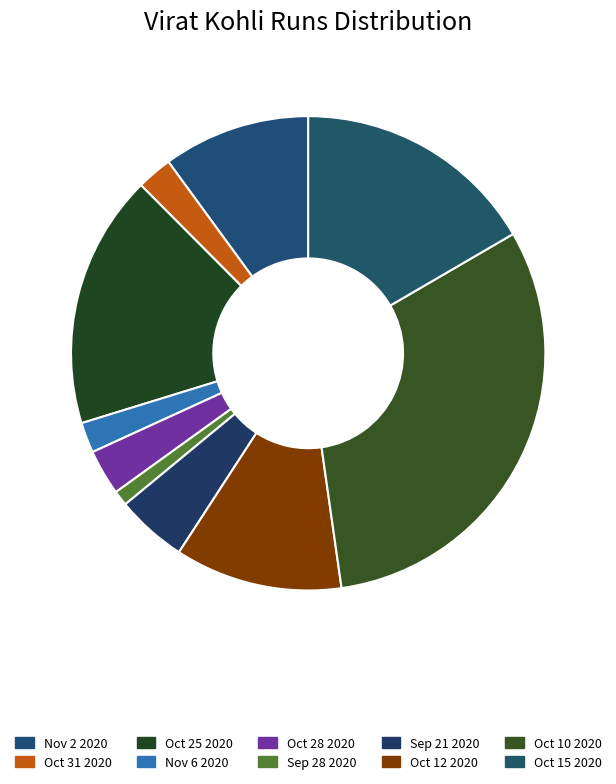

What is the change in value from Nov 2 2020 to Oct 12 2020?

+4